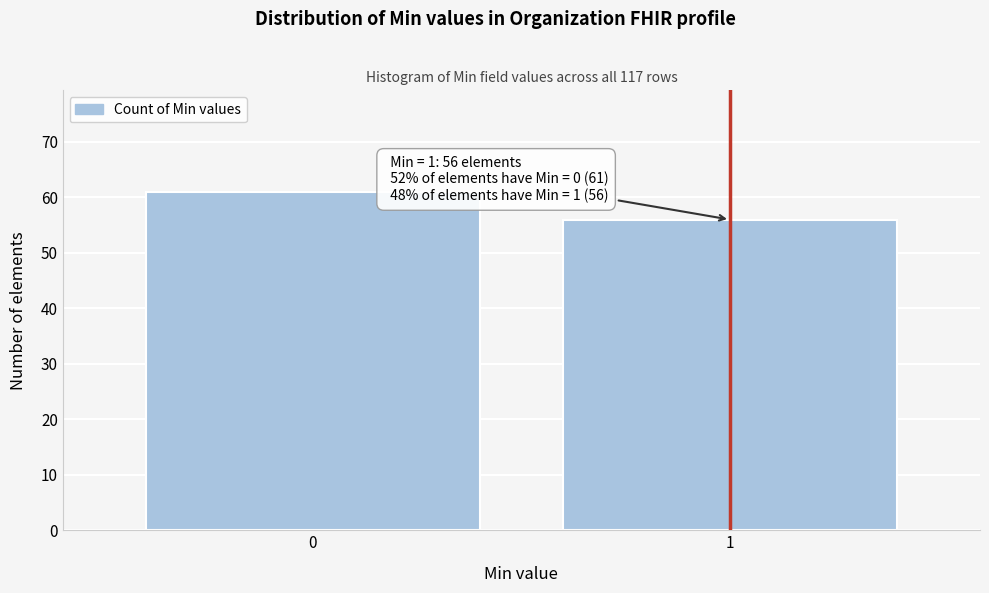

Reading left to right, transcribe all the data shown in this chart.

0=61	1=56